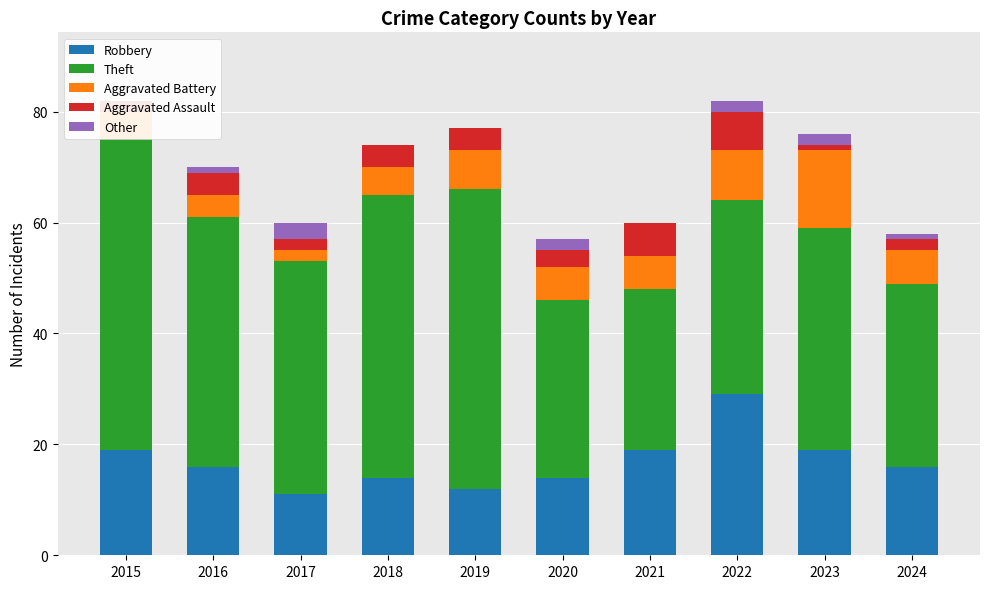

True or false: Theft has a value of 35 at 2022.

True